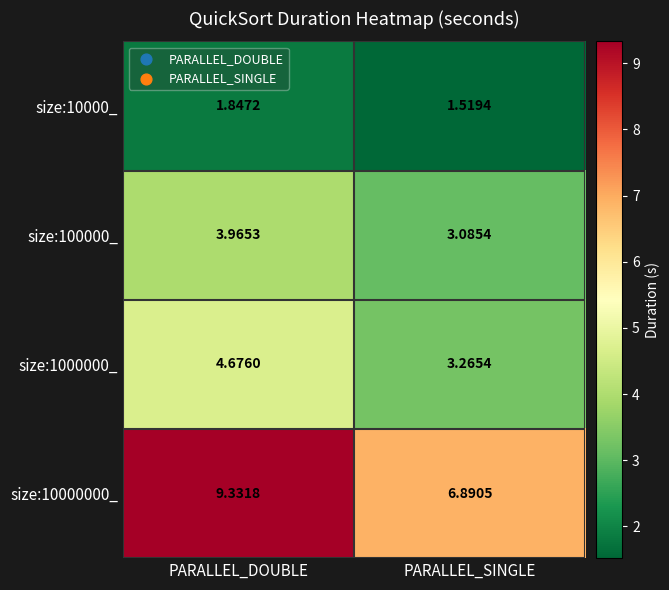

How many categories are shown in the chart?

2